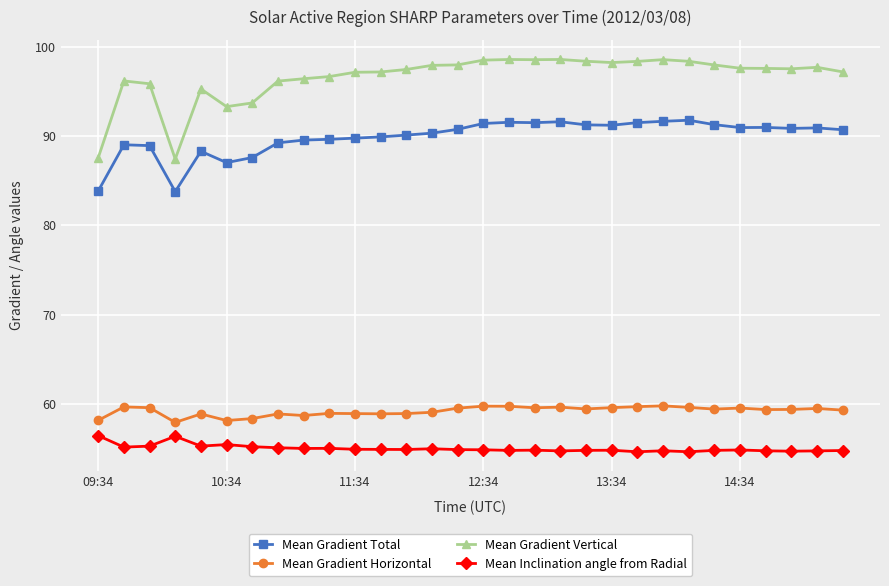

True or false: Mean Gradient Horizontal and Mean Gradient Total cross at least once.

False